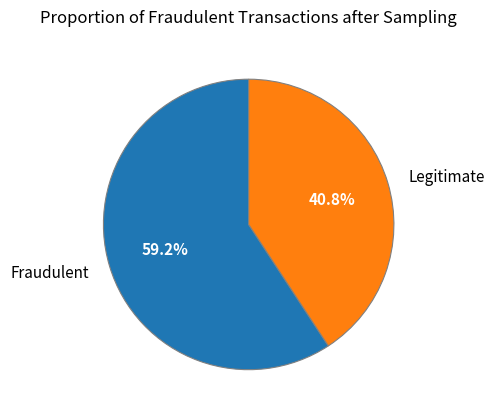

Which slice is the smallest?

Legitimate